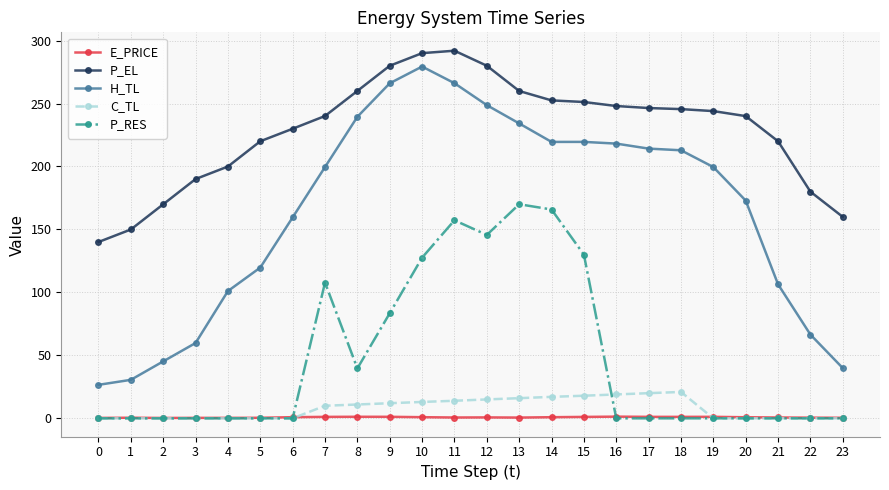

True or false: P_RES has more than 1 interior local peaks.

True